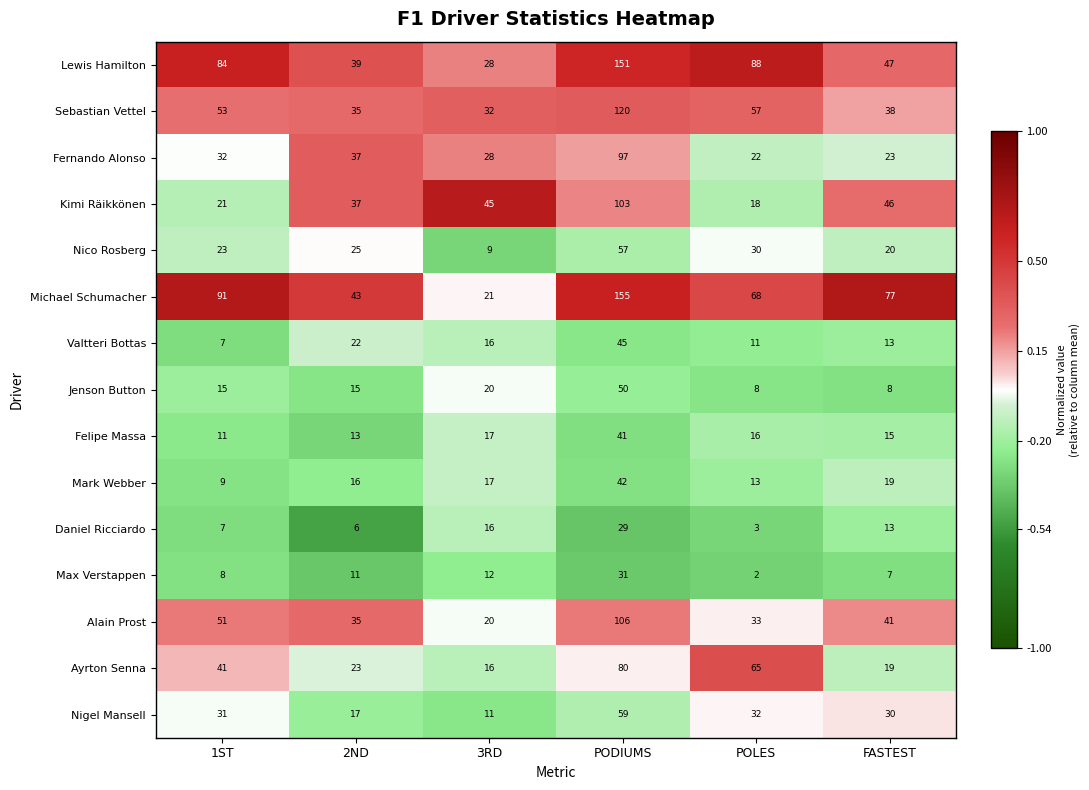

Between 1ST and POLES, which series saw the biggest shift?

Ayrton Senna